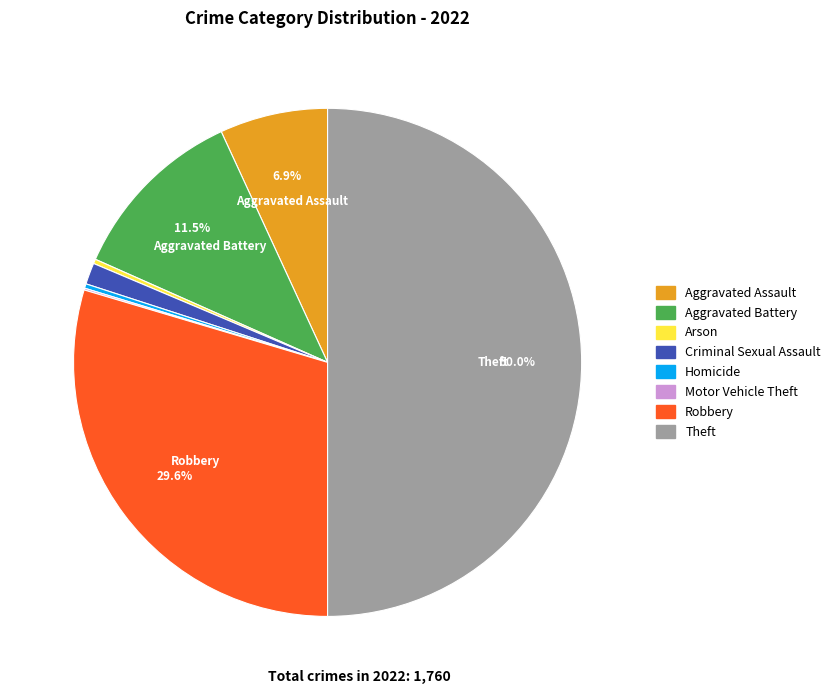

Is it true that Aggravated Battery is 21% of the pie?

False